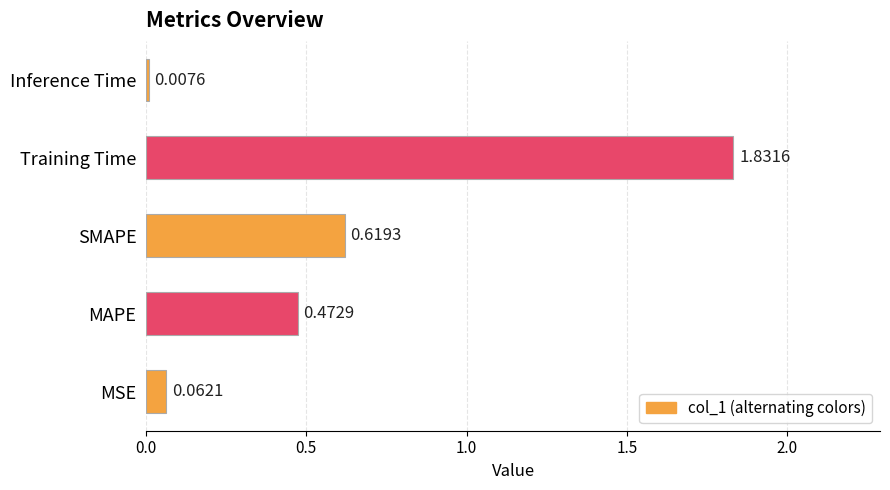

At which category does the chart reach its peak across all series?

Training Time